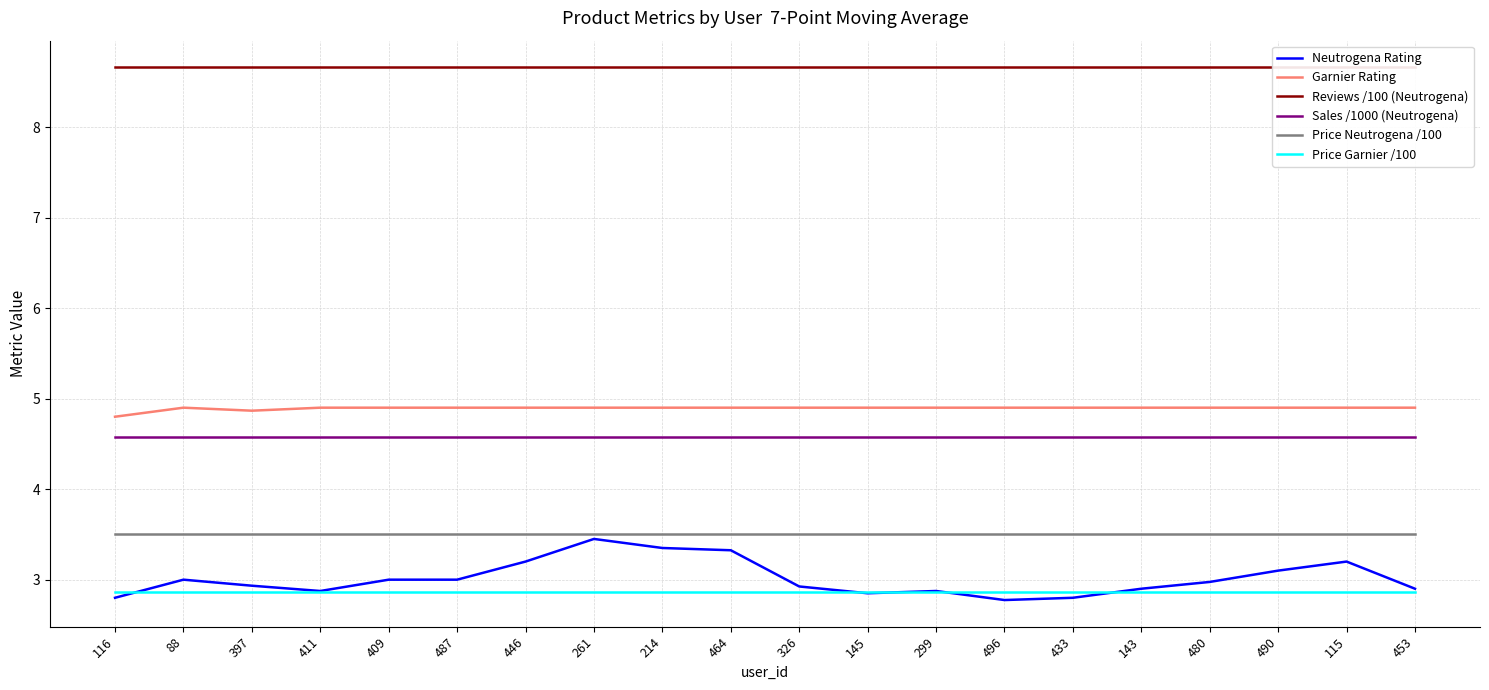

At which category is the sum across all series the highest?

261